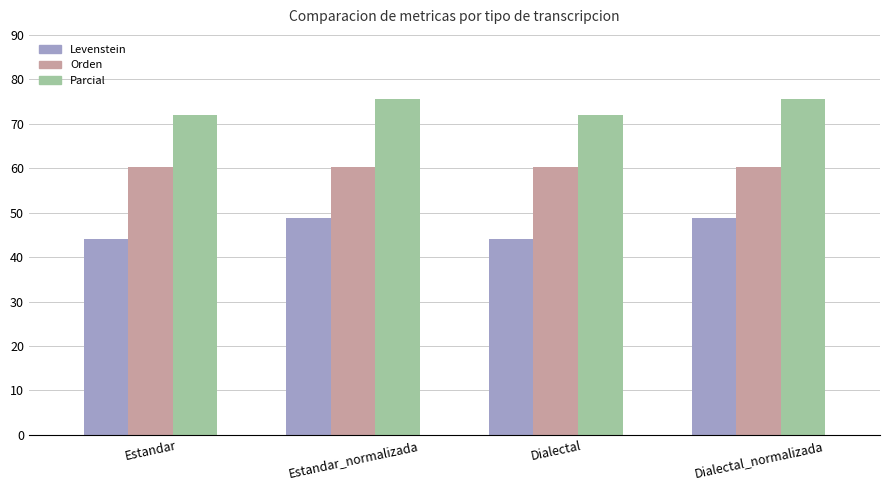

What is the average value of the Parcial series?

73.8